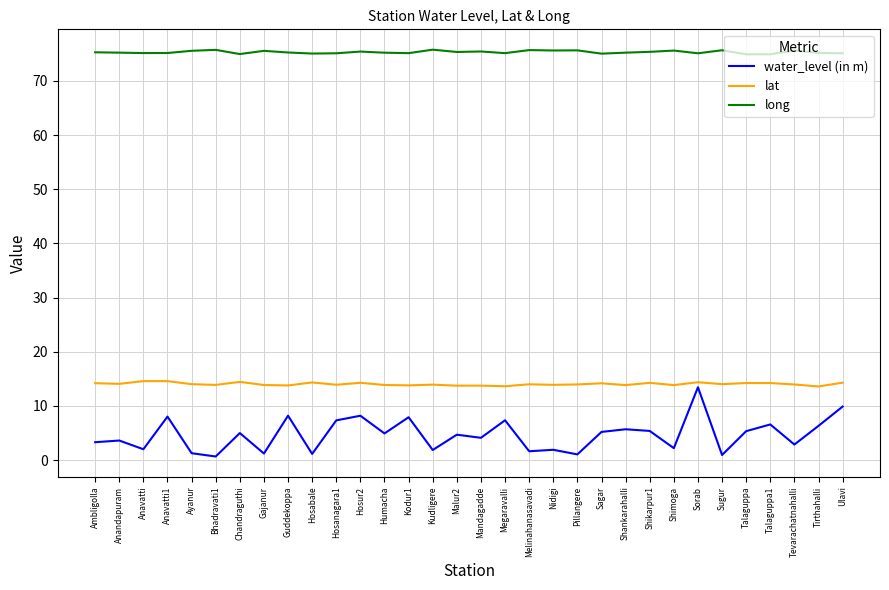

True or false: water_level (in m) has more than 1 points higher than both neighbors.

True